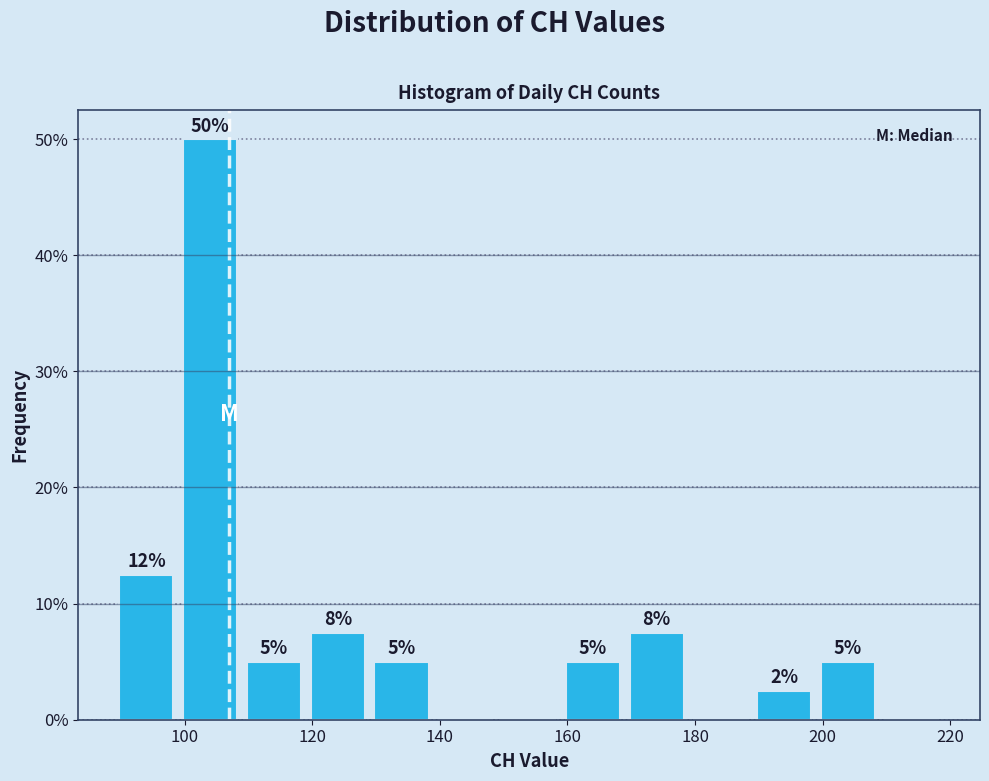

Over which range of the x-axis is the bar tallest?

99 to 109